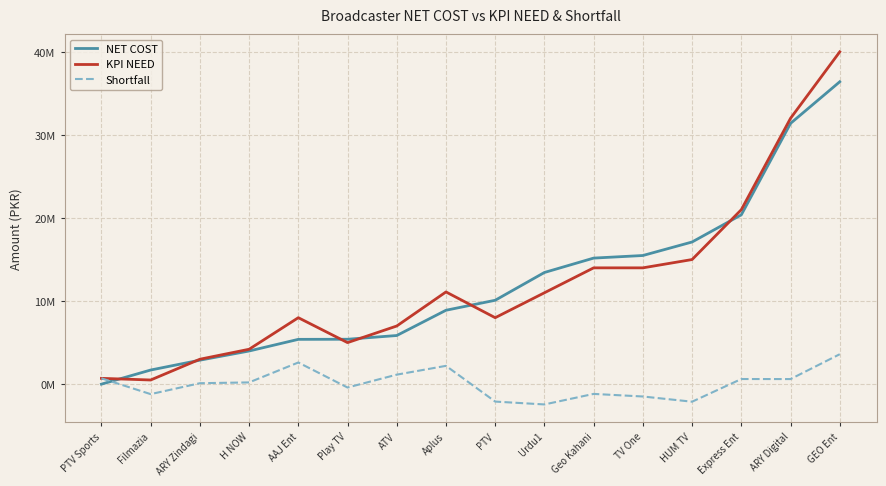

True or false: NET COST has more than 1 interior local peaks.

False